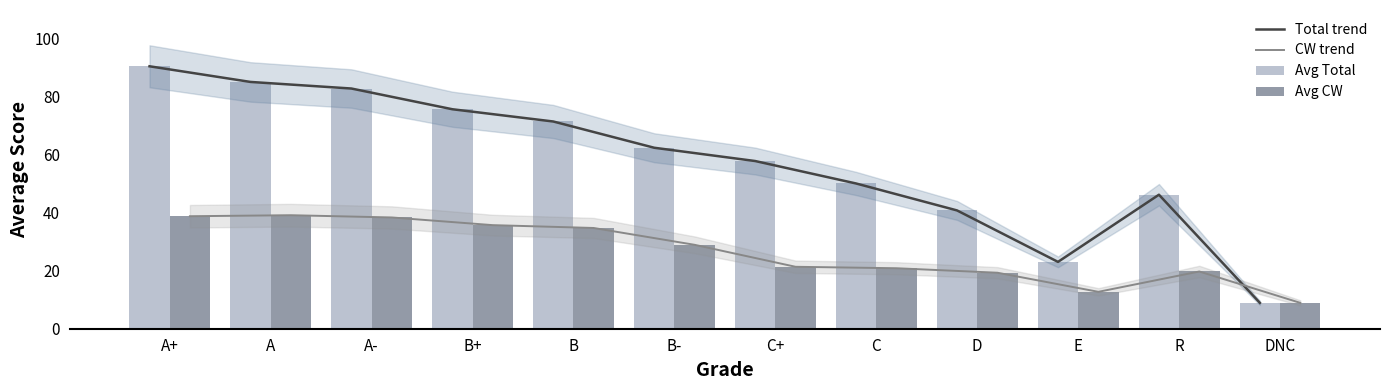

At how many categories does at least one series exceed 67?

5